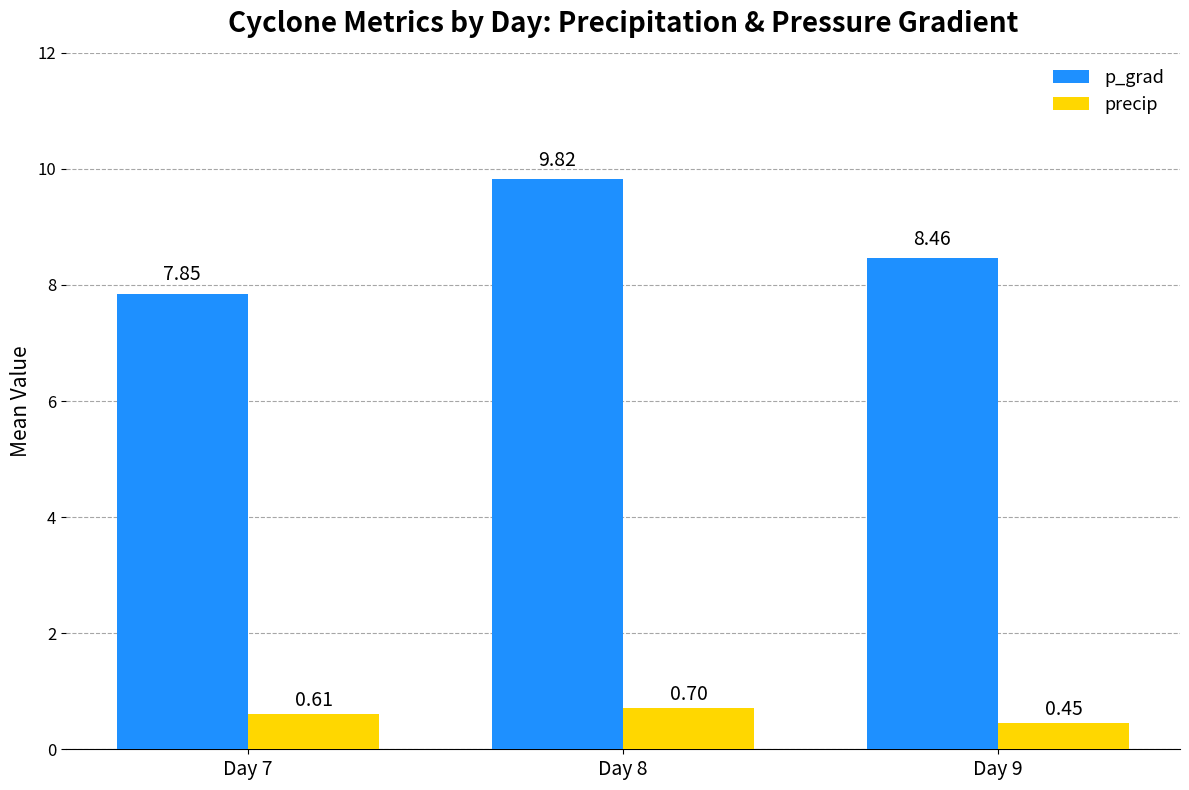

What is the average value of the p_grad series?

8.7